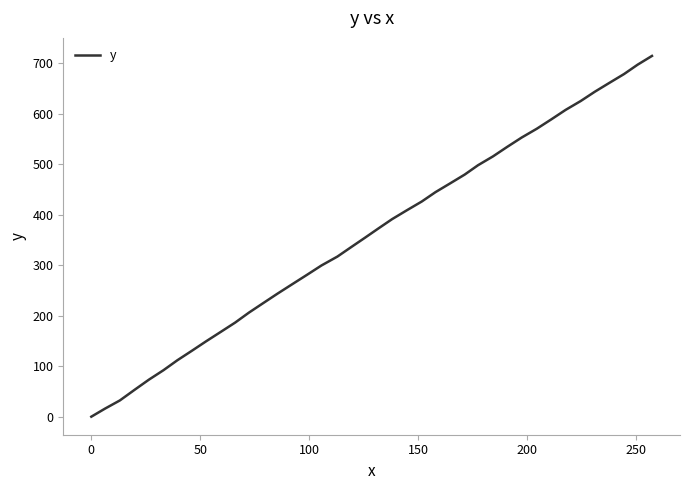

What is the greatest value displayed?

714.9